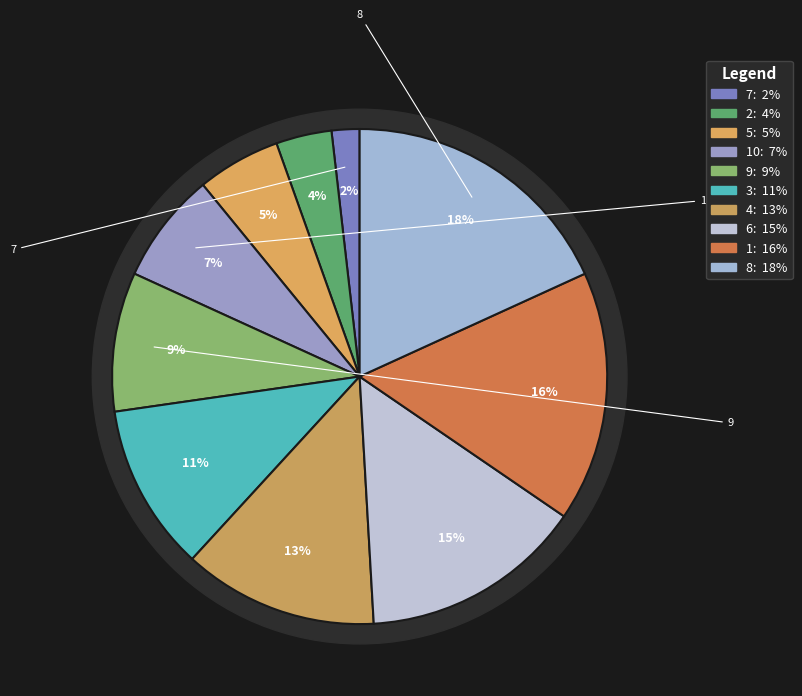

To the nearest percent, what is the difference between the 1 and 8 slice percentages?

2%